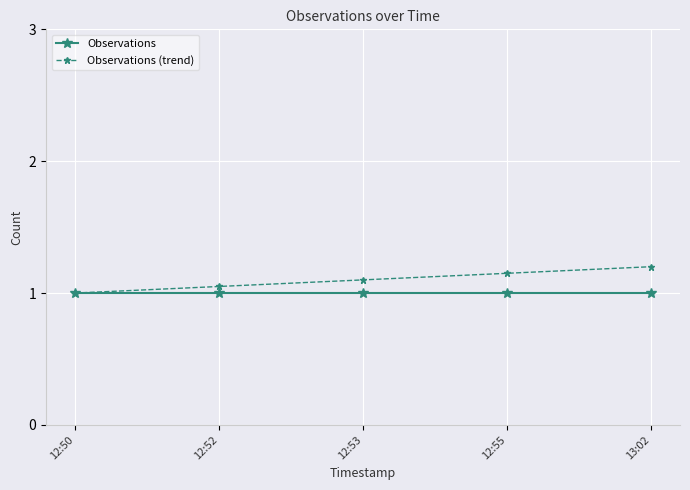

Rank the series by their maximum value, from highest to lowest.

Observations (trend), Observations